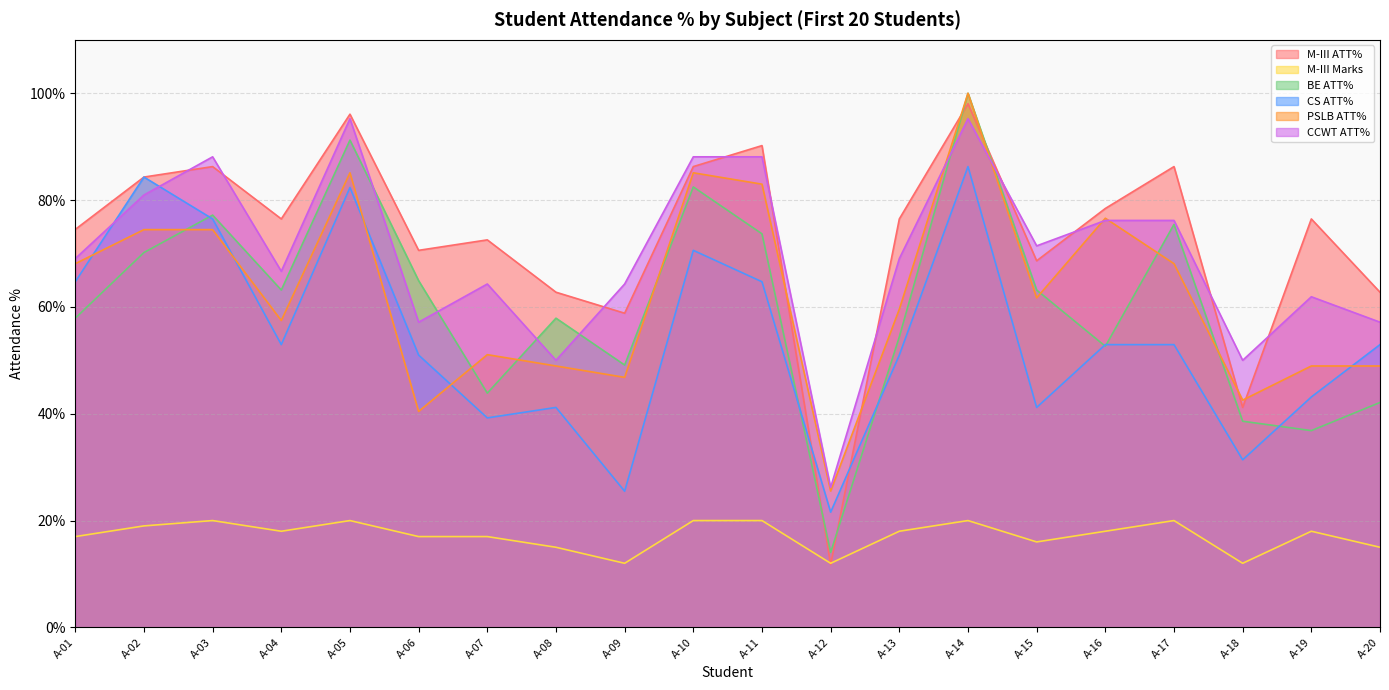

At which category is the sum across all series the highest?

A-14